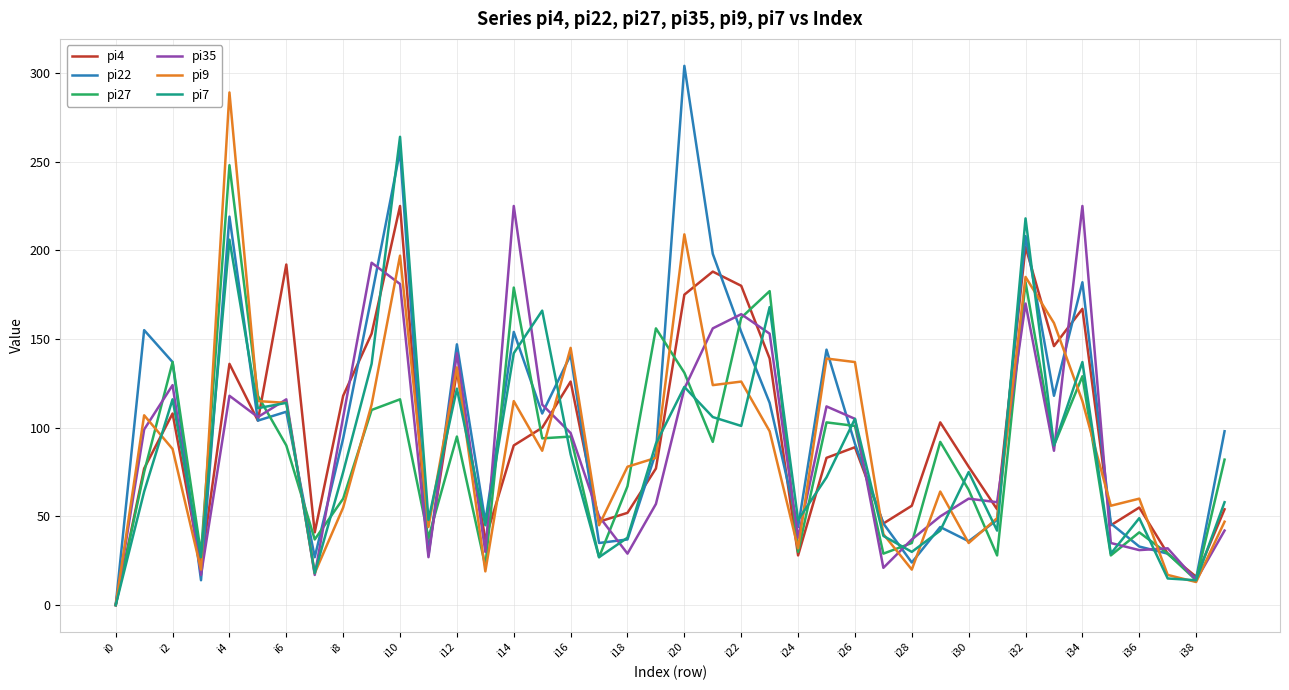

What is the maximum value shown in the chart?

304